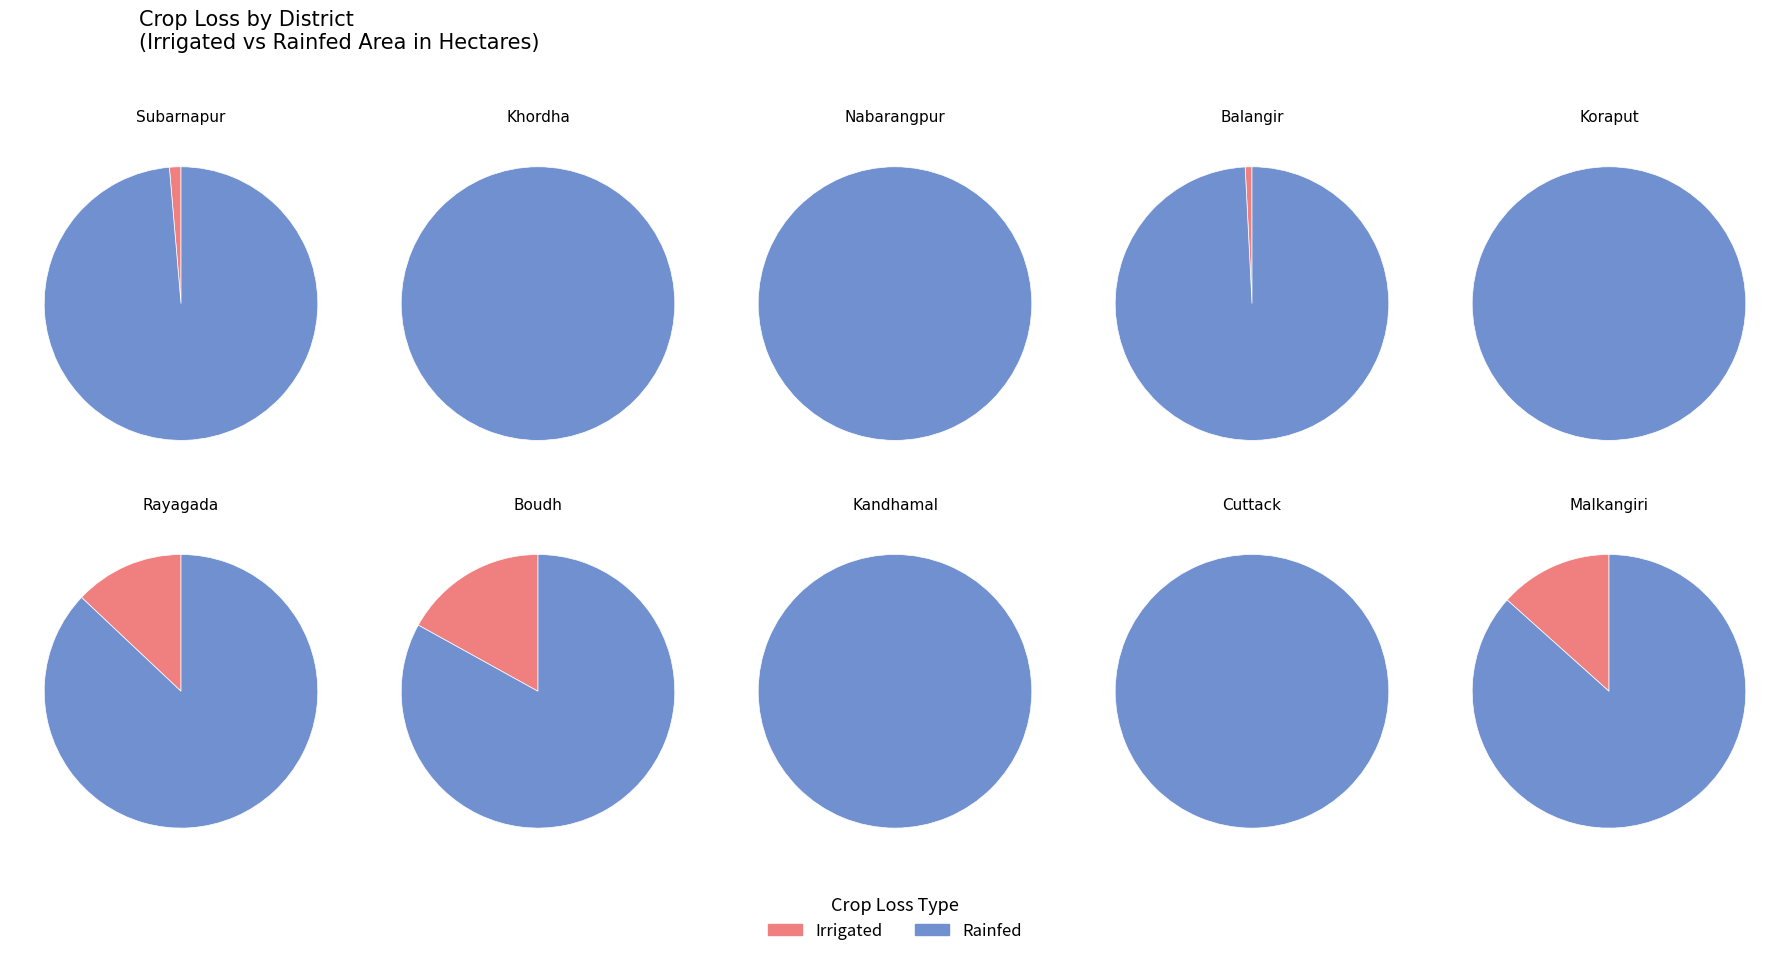

Do Malkangiri and Boudh together represent more than half of the pie?

Yes